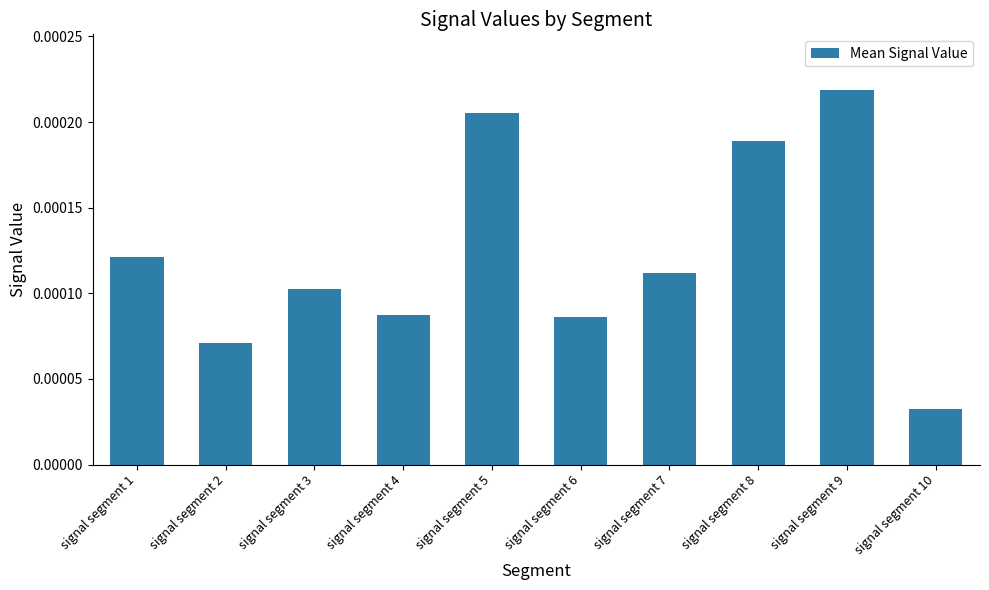

Does the chart contain stacked bars?

No